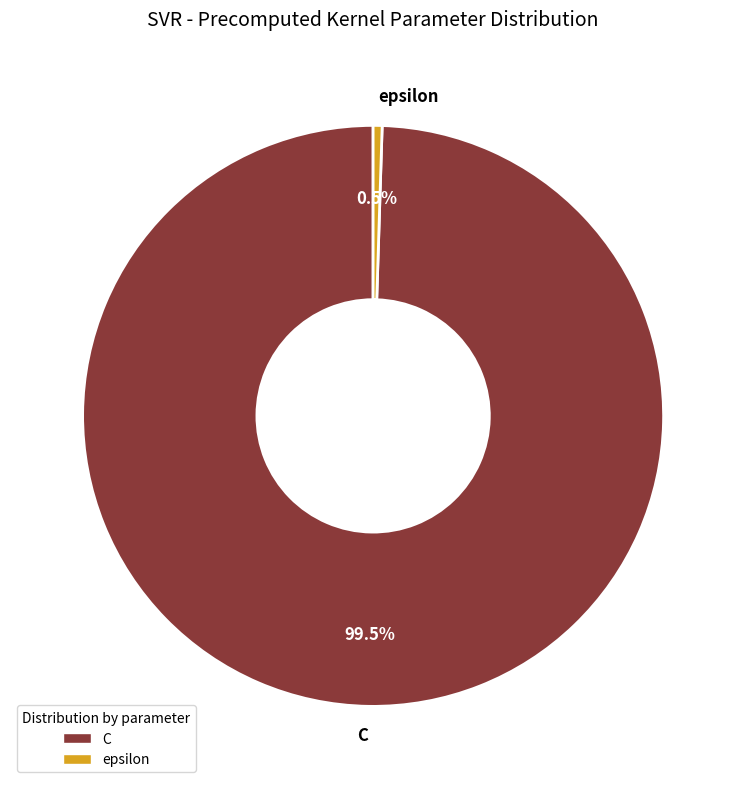

What percentage do epsilon and C together represent?

100.0%